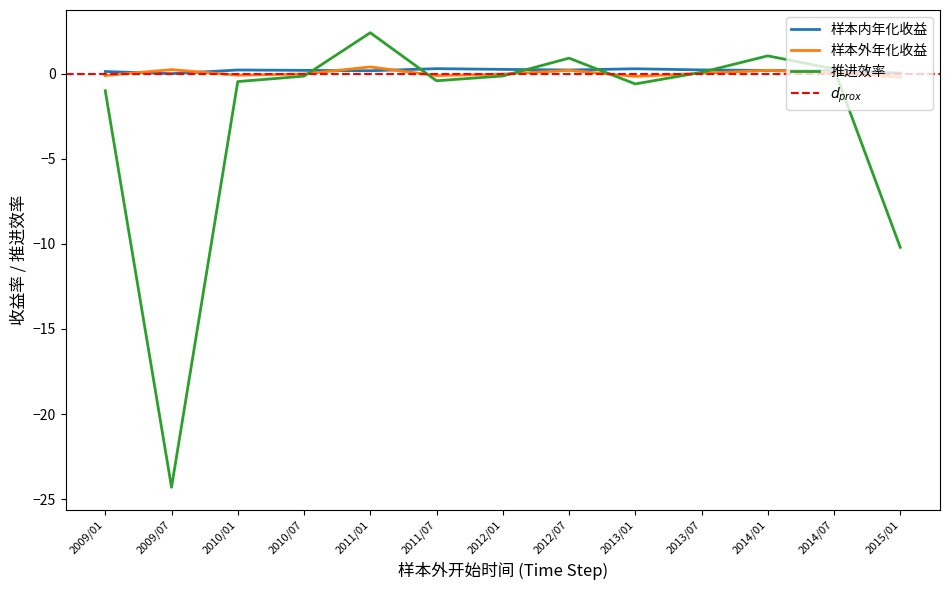

In 样本外年化收益, how many points are lower than both neighbors (excluding endpoints)?

3